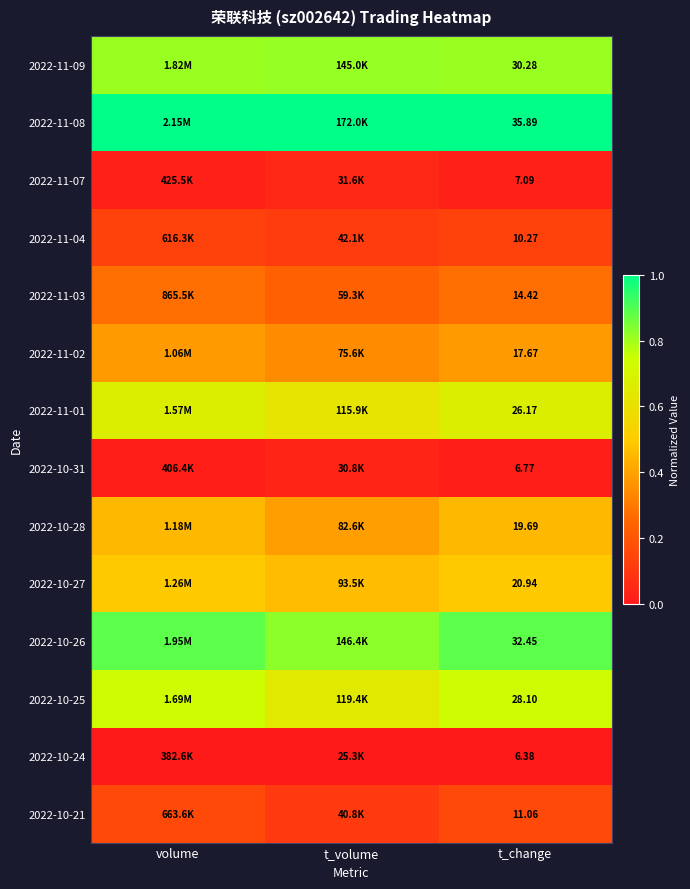

At t_volume, list the series in order from smallest to largest.

2022-10-24, 2022-10-31, 2022-11-07, 2022-10-21, 2022-11-04, 2022-11-03, 2022-11-02, 2022-10-28, 2022-10-27, 2022-11-01, 2022-10-25, 2022-11-09, 2022-10-26, 2022-11-08